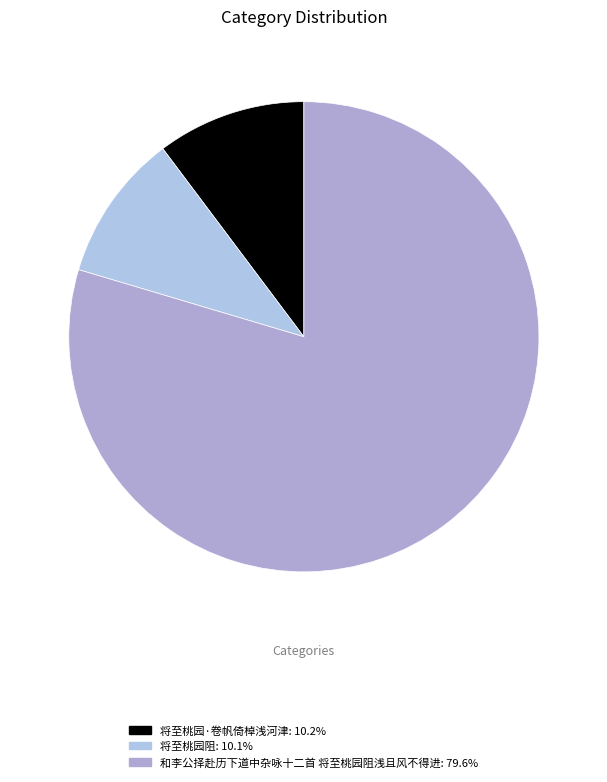

How many segments does this pie chart have?

3